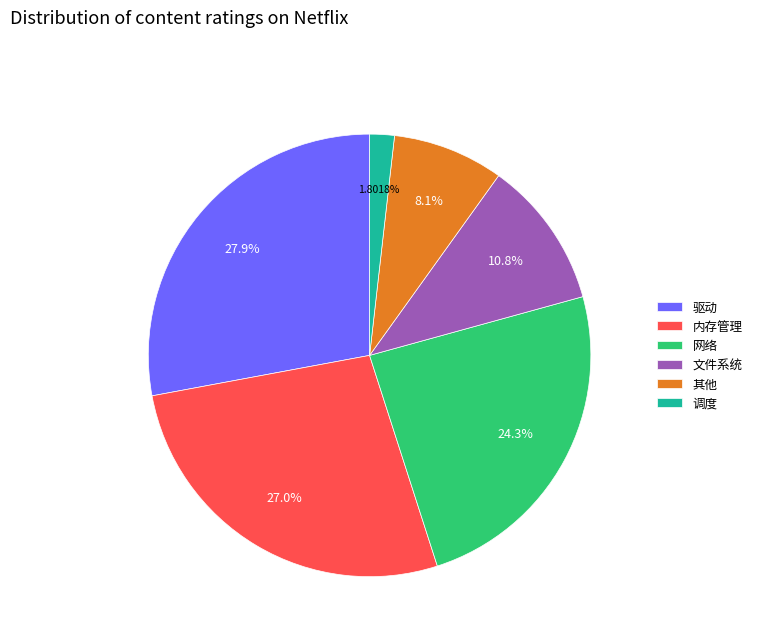

Count the number of slices in the pie.

6